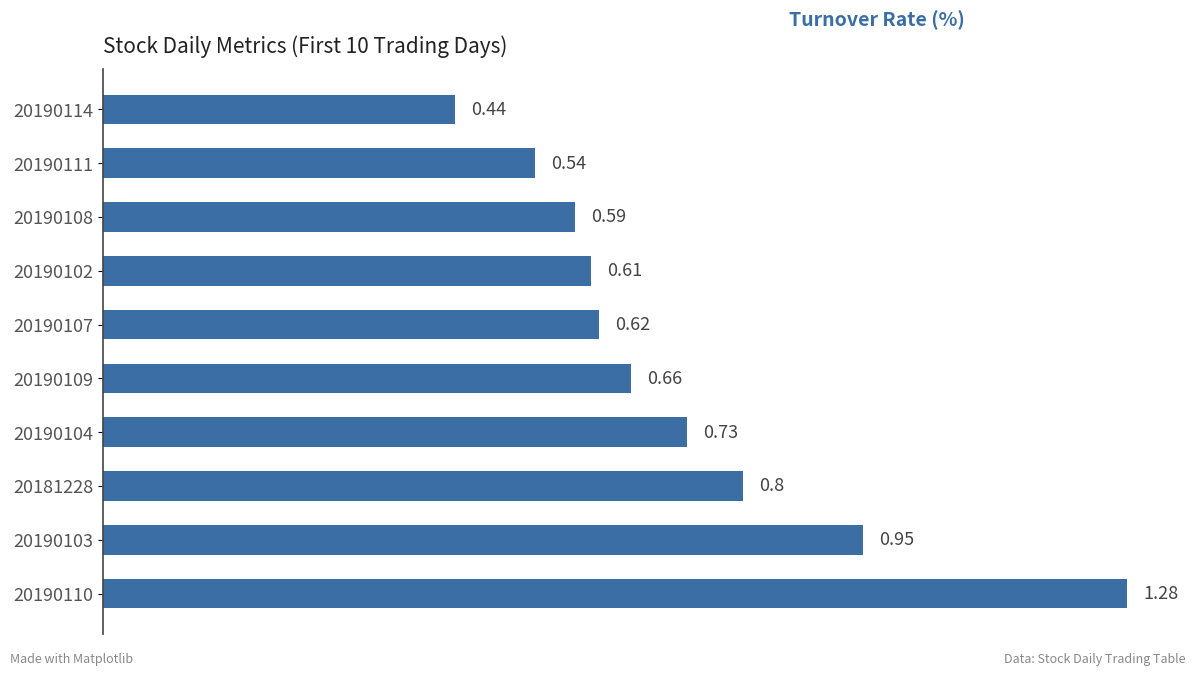

Are the bars horizontal?

Yes